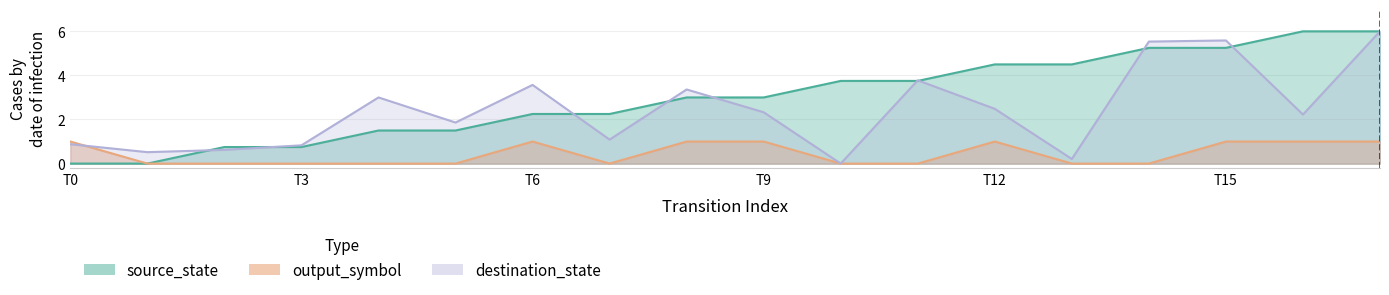

Reading left to right, transcribe all the data shown in this chart.

source_state: 0.0	0.0	0.8	0.8	1.5	1.5	2.2	2.2	3.0	3.0	3.8	3.8	4.5	4.5	5.2	5.2	6.0	6.0
destination_state: 0.9	0.5	0.6	0.8	3.0	1.9	3.6	1.1	3.4	2.3	0.0	3.8	2.5	0.2	5.5	5.6	2.2	6.0
output_symbol: 1.0	0.0	0.0	0.0	0.0	0.0	1.0	0.0	1.0	1.0	0.0	0.0	1.0	0.0	0.0	1.0	1.0	1.0